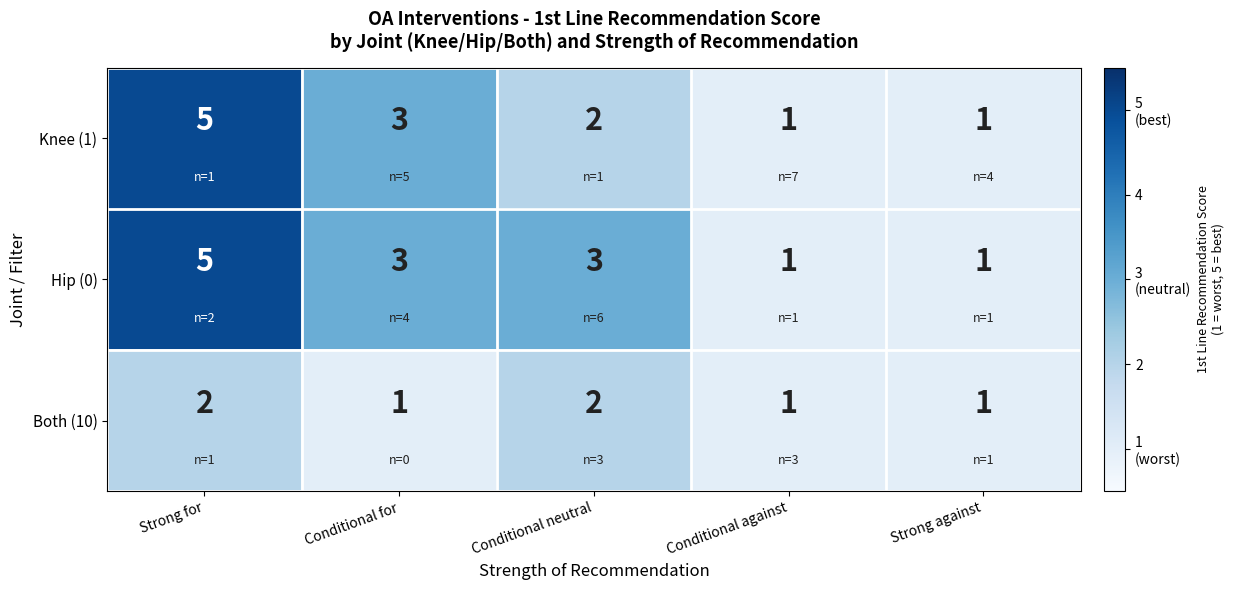

What is the maximum value shown in the chart?

5